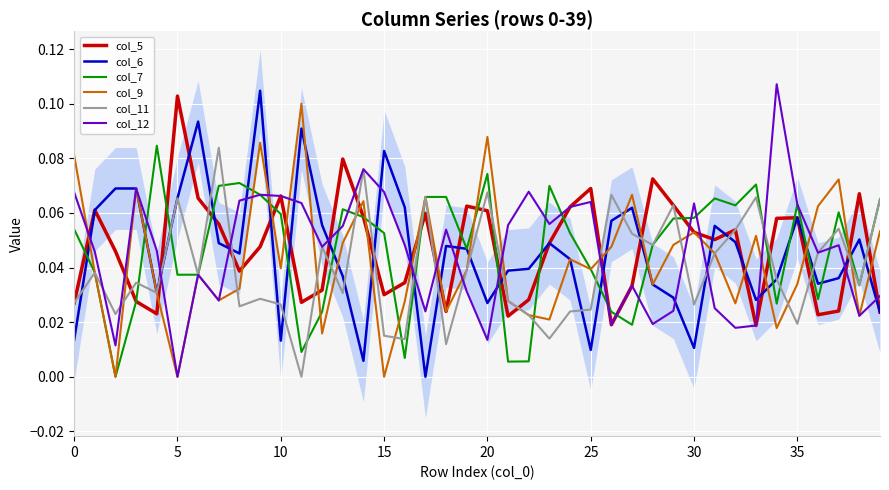

What is the label of the 20th point from the right?

20